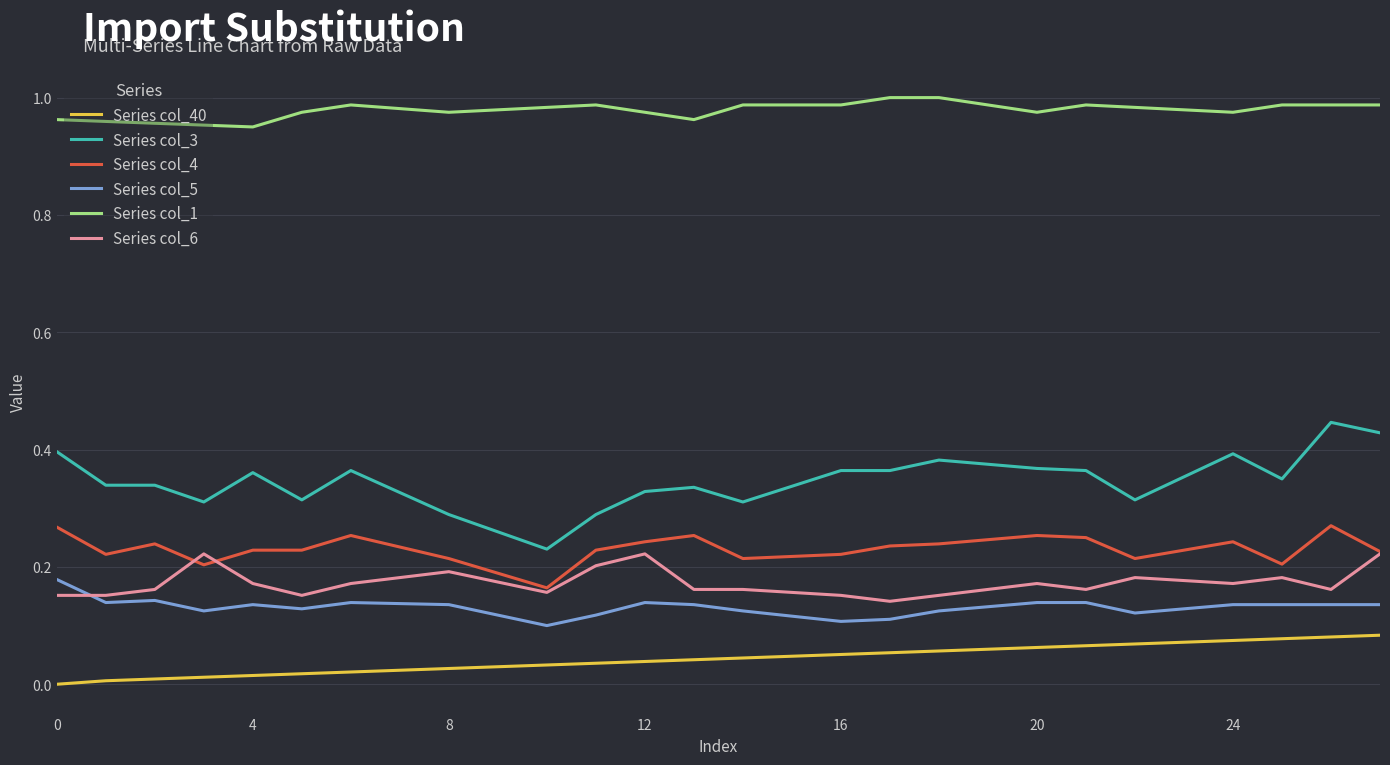

Which series has the largest range (max minus min)?

Series col_3